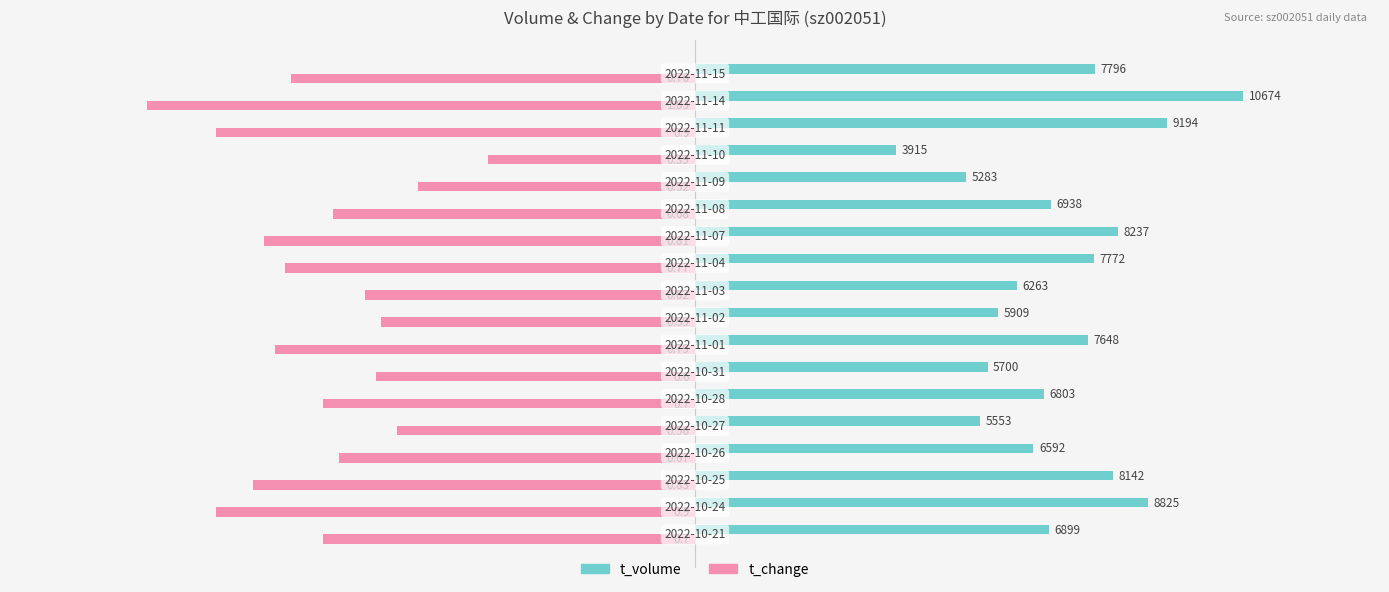

List the series in order of their peak value, highest first.

t_volume, t_change